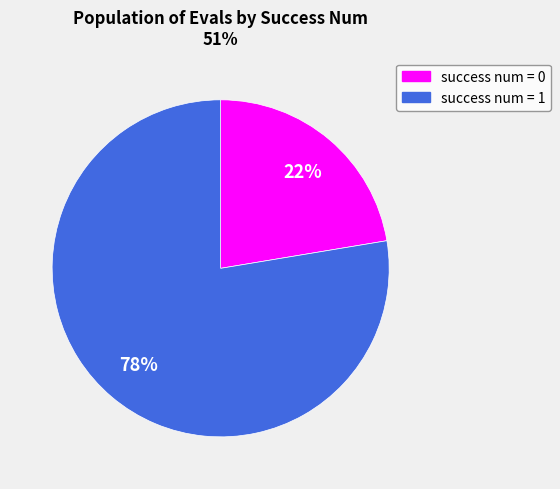

How many slices are in this pie chart?

2